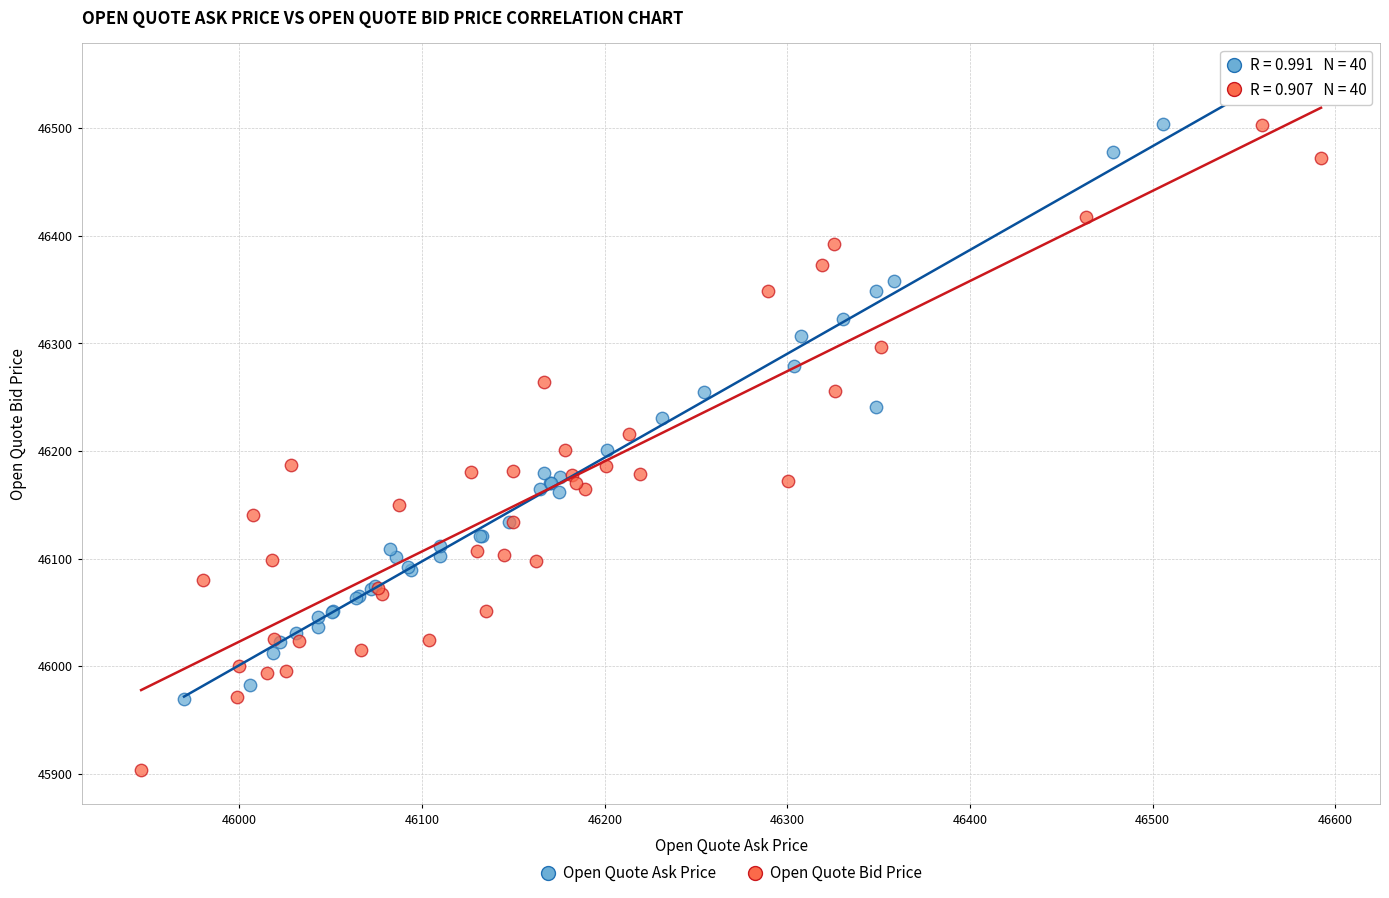

What are all the series names shown in the legend?

Open Quote Ask Price, Open Quote Bid Price